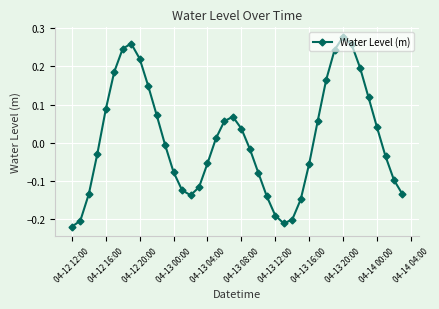

How many interior local valleys (lower than both neighbors) does the data have?

2